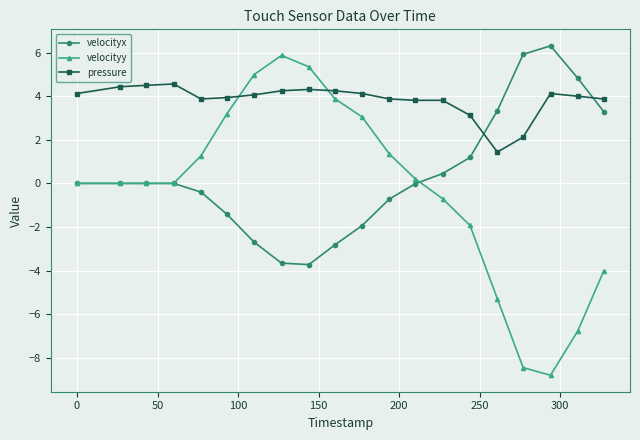

What is the smallest value displayed?

-8.8